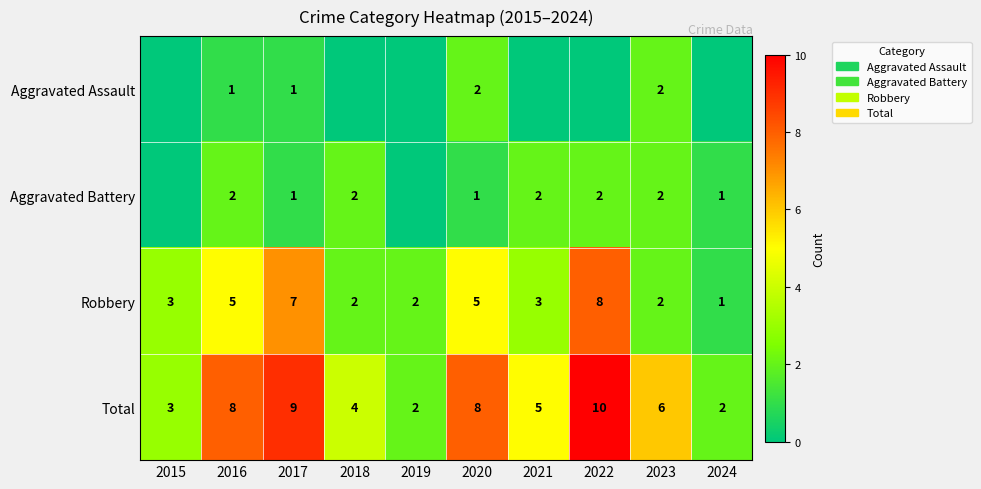

What is the difference between the highest and lowest values at 2017?

8